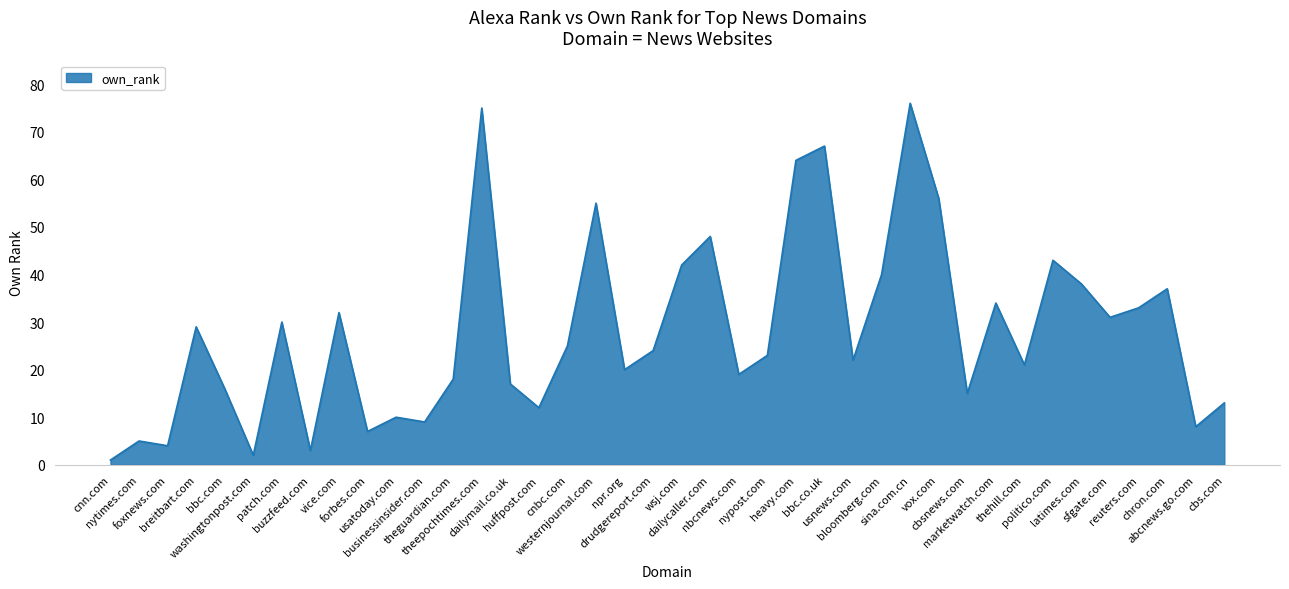

What is the minimum value shown in the chart?

1